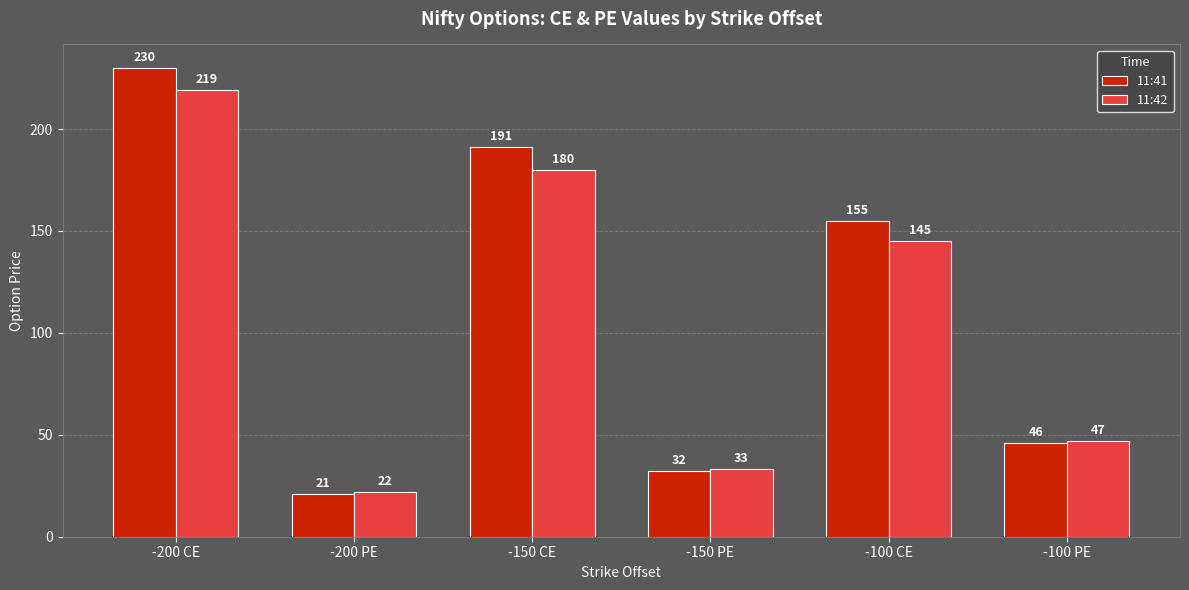

What is the value of the 11:42 bar at the 4th from the left?

33